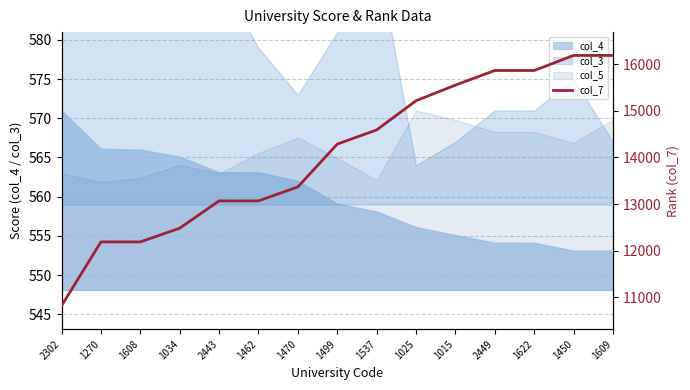

What is the label of the 7th point from the left?

1470